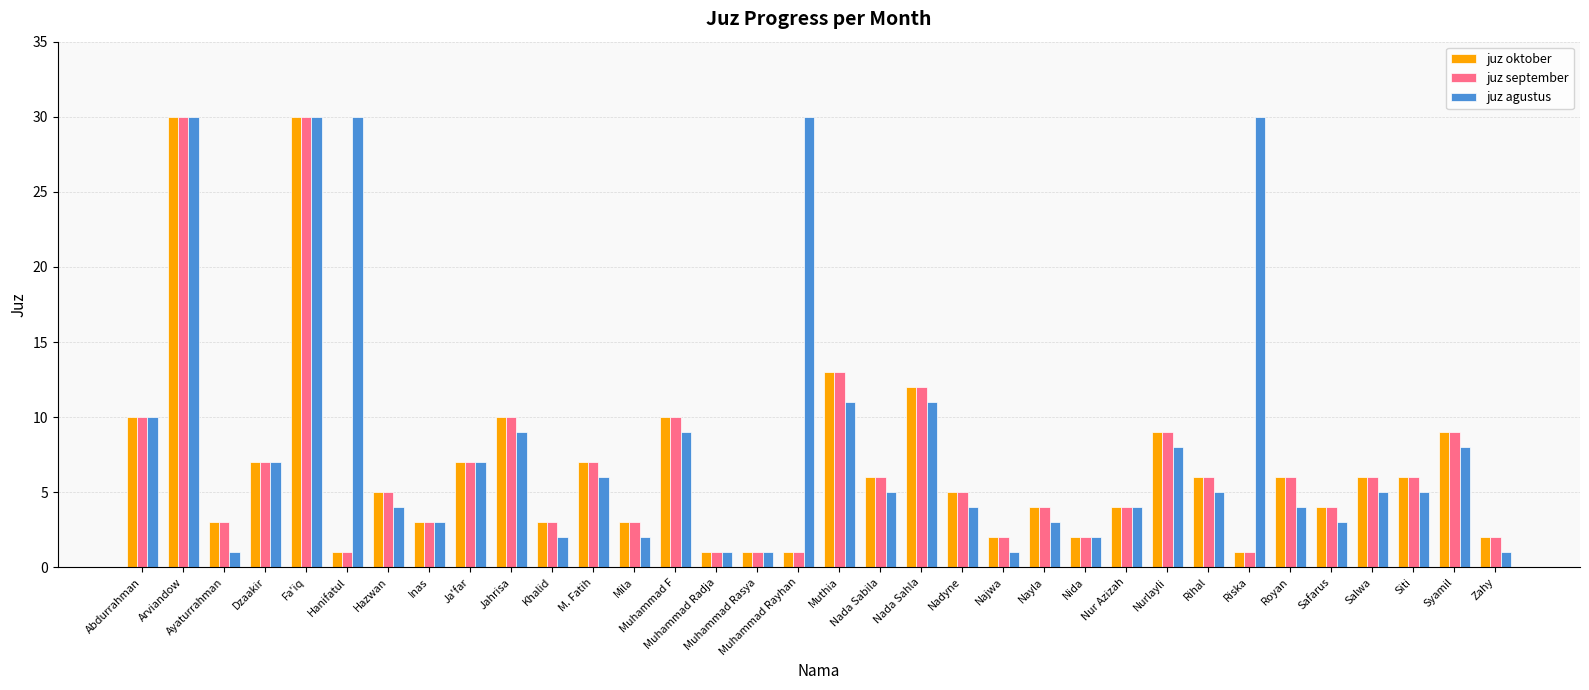

The value of juz september at Syamil is 6. True or false?

False